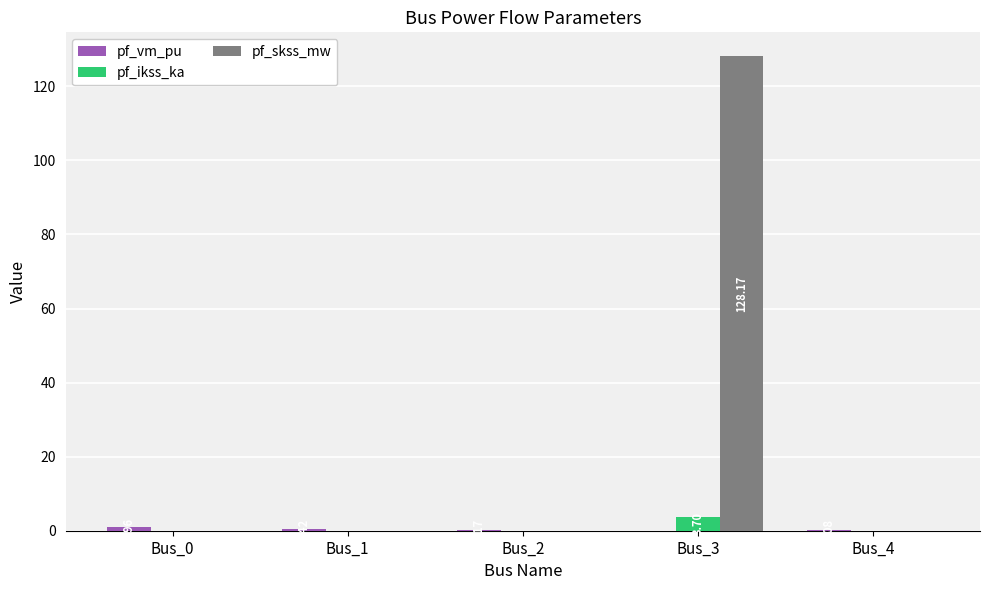

How many data points does each series have?

5